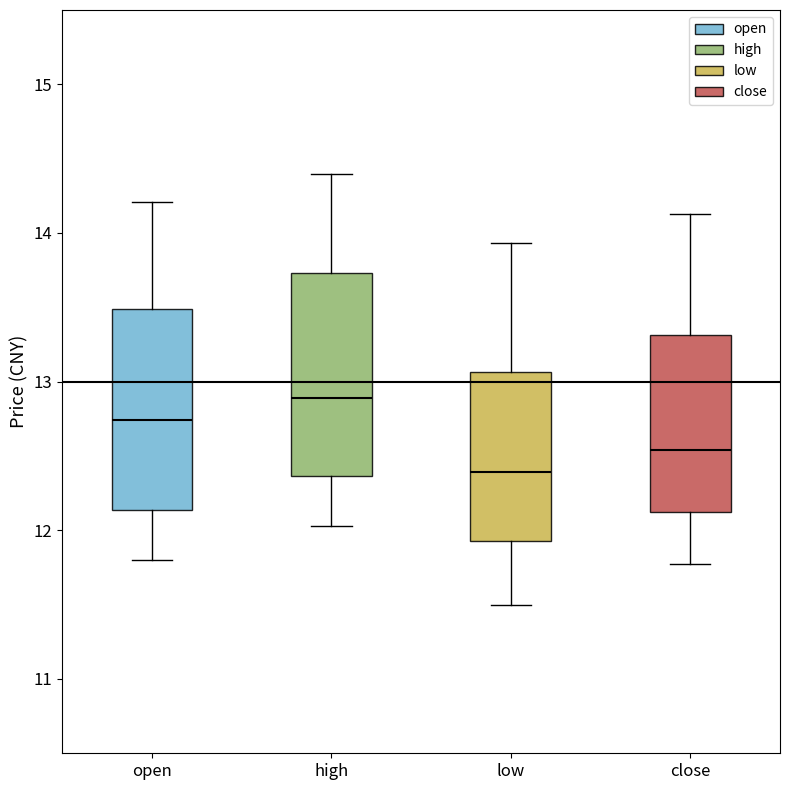

Reading left to right, read every box against the y-axis: the position of its median line, the range the box covers, and the ends of its whiskers. The values are not printed on the chart, so give them approximately, as read against the axis.

open: median 12.7, box 12.1 to 13.5, whiskers 11.8 to 14.2
high: median 12.9, box 12.4 to 13.7, whiskers 12.0 to 14.4
low: median 12.4, box 11.9 to 13.1, whiskers 11.5 to 13.9
close: median 12.5, box 12.1 to 13.3, whiskers 11.8 to 14.1